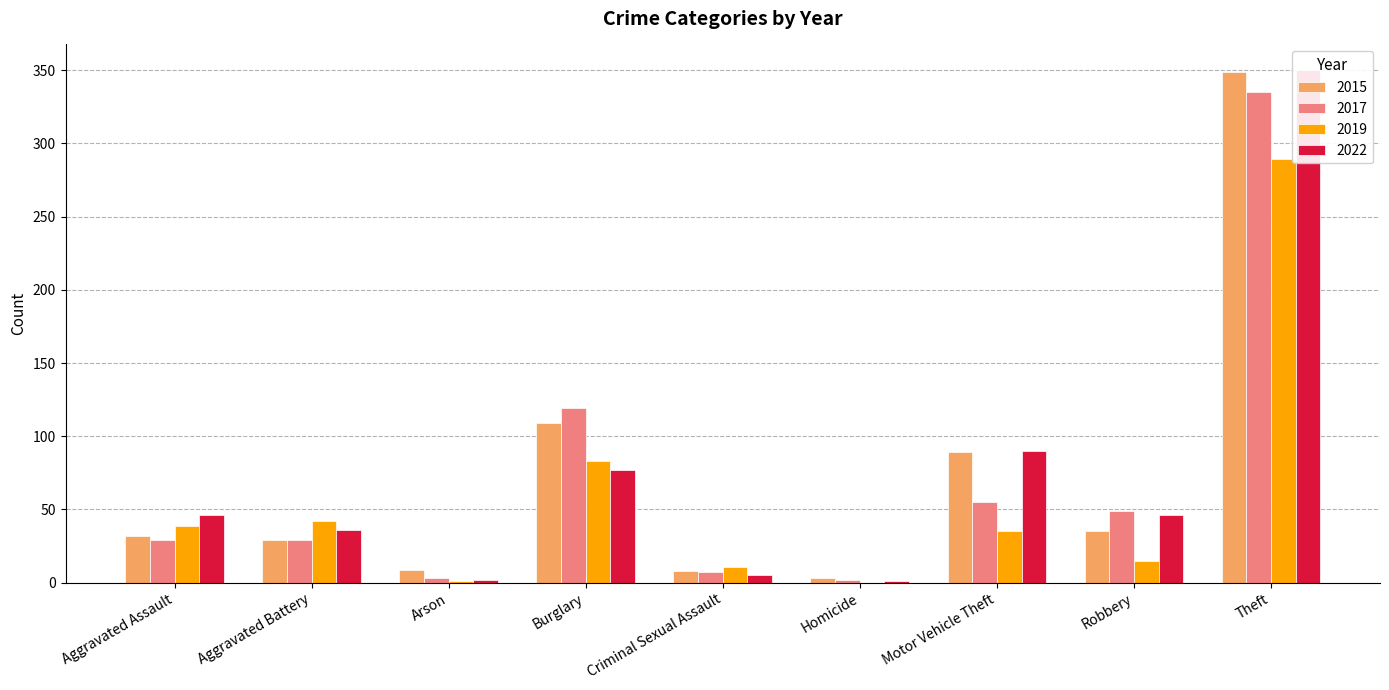

Which series changed the most between Aggravated Assault and Burglary?

2017